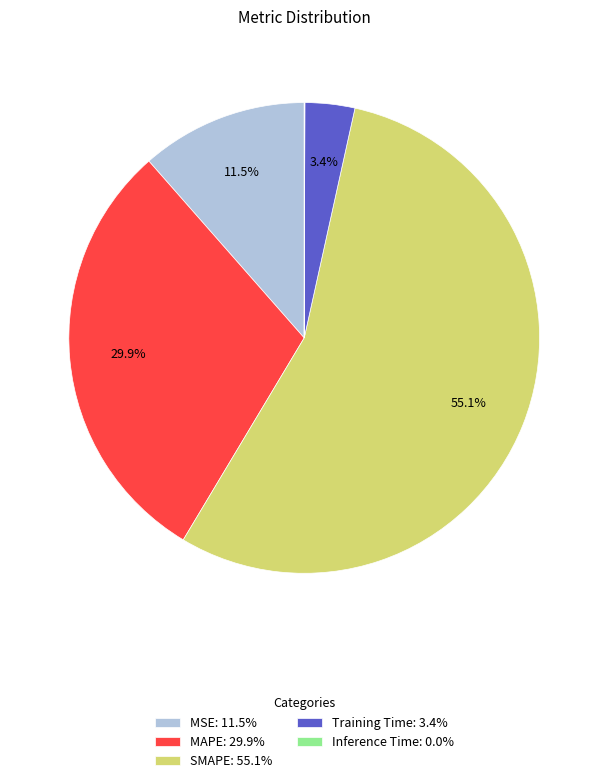

What is the largest slice in the pie chart?

SMAPE